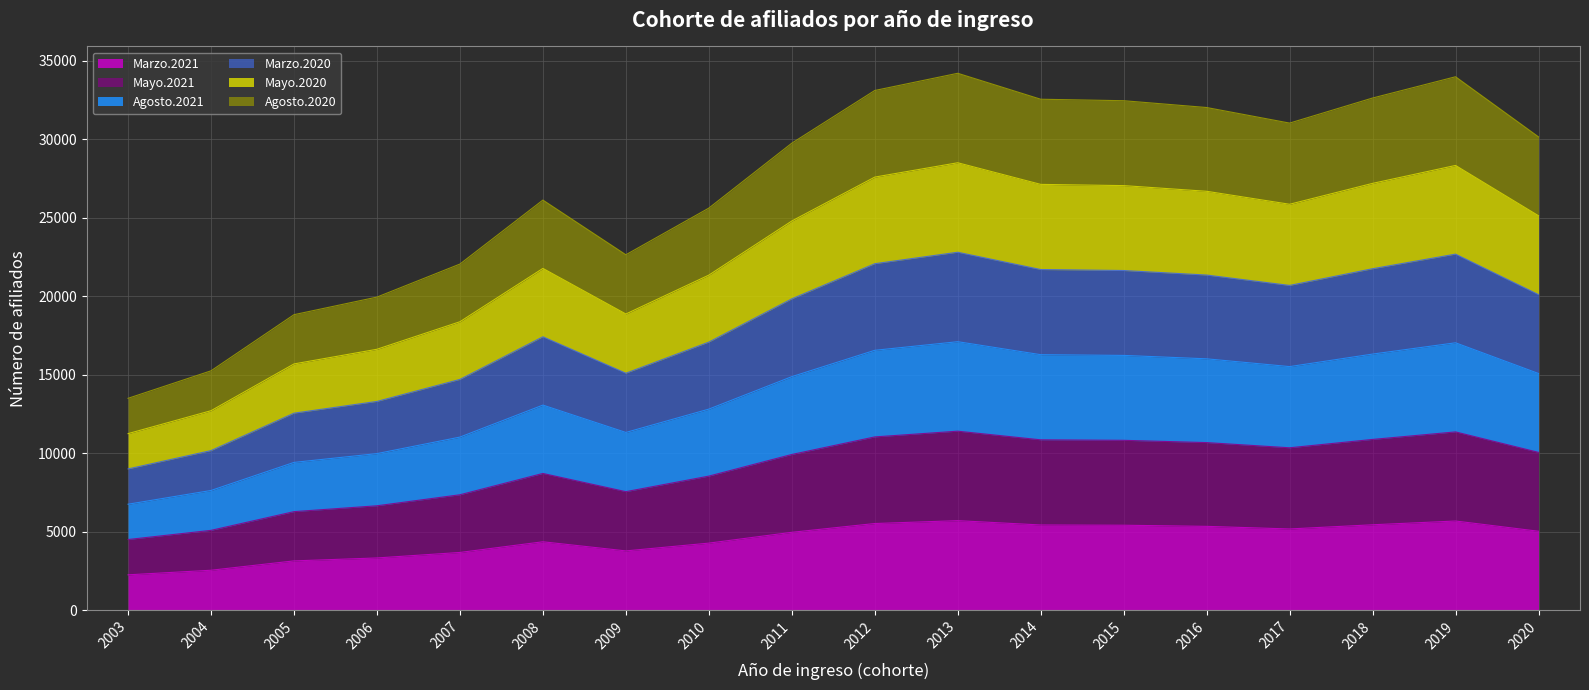

At 2010, list the series in order from largest to smallest.

Marzo.2020, Mayo.2020, Agosto.2020, Agosto.2021, Mayo.2021, Marzo.2021